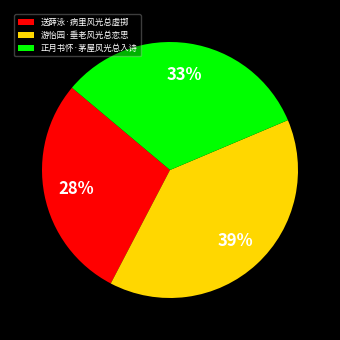

Between 游怡园·垂老风光总恋思 and 正月书怀·茅屋风光总入诗, which is larger?

游怡园·垂老风光总恋思